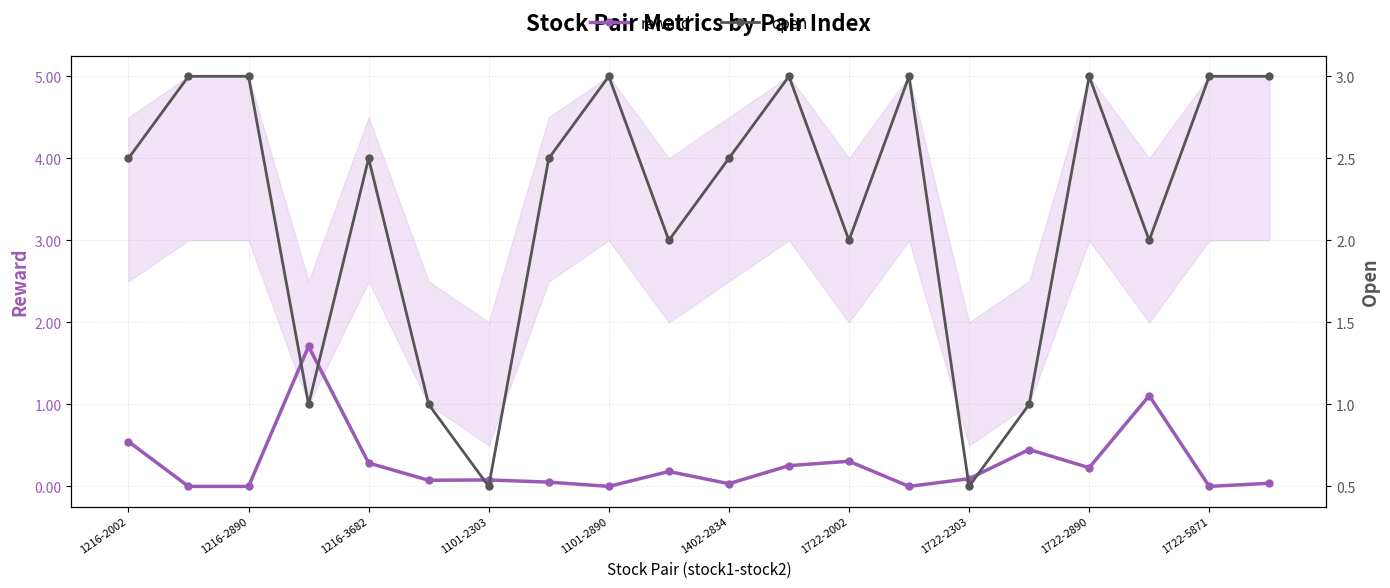

How many intersections are there between reward and open?

2